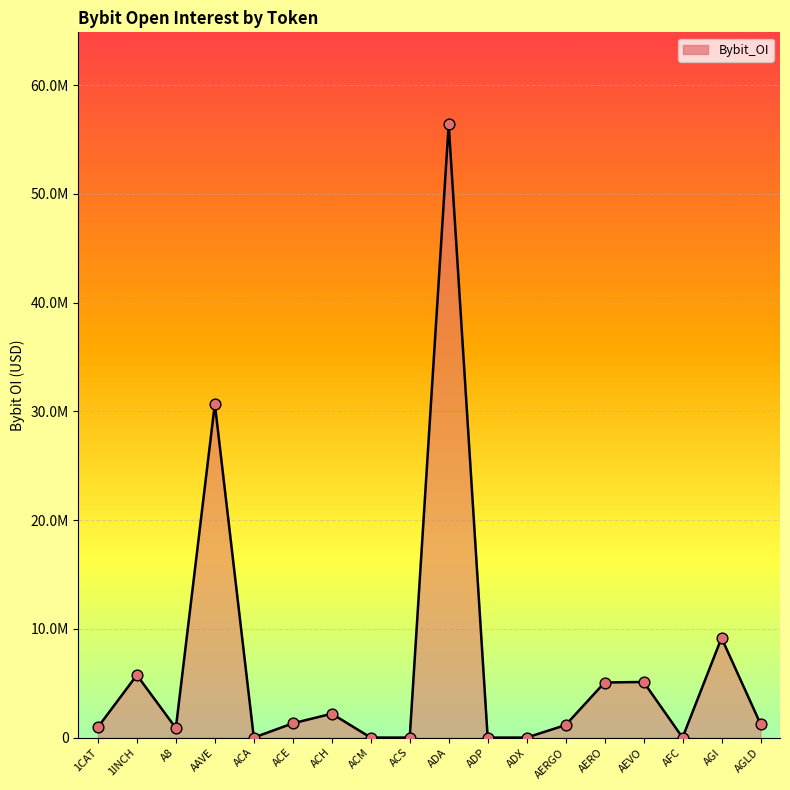

Is this an area chart (filled region under the line)?

Yes